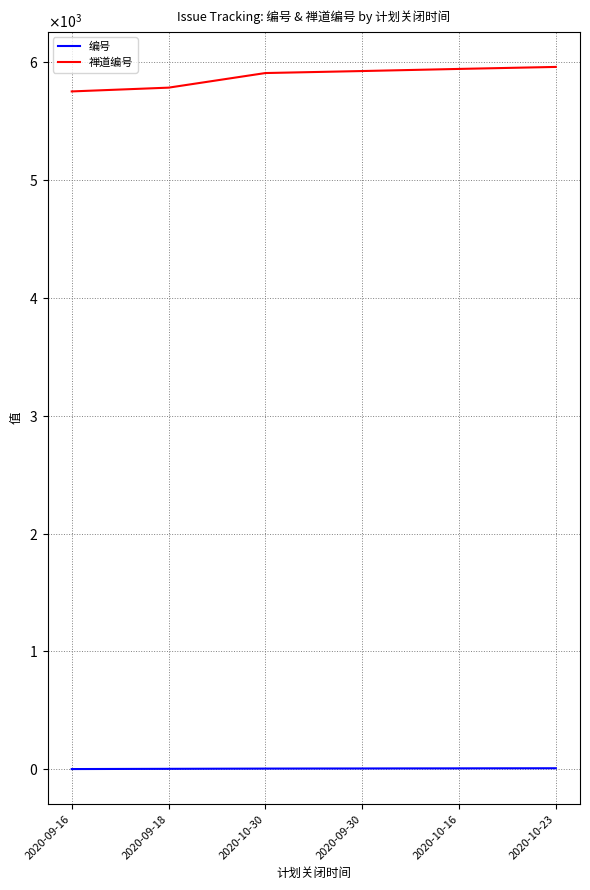

What are all the series names shown in the legend?

编号, 禅道编号